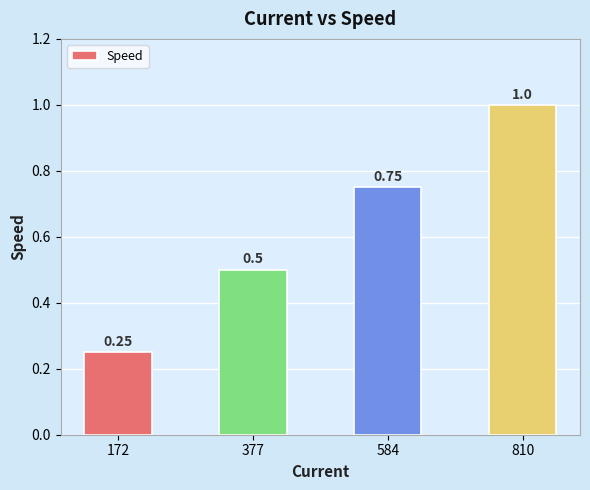

At which category does the chart reach its minimum across all series?

172